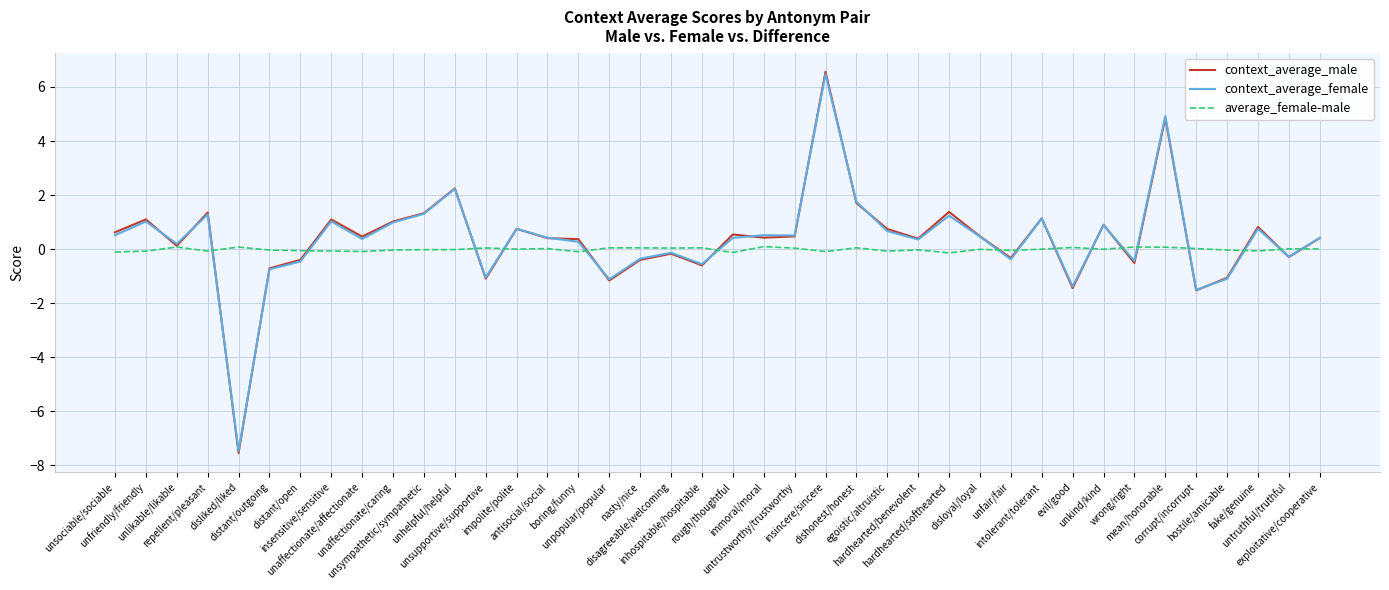

What is the spread (max minus min) of values at hardhearted/benevolent?

0.4